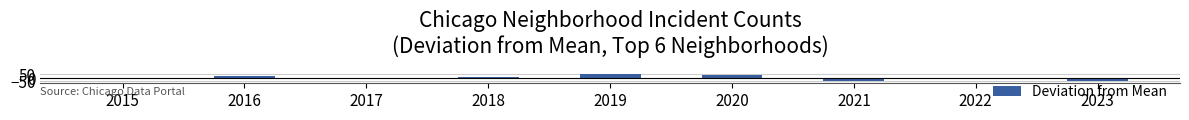

What is the difference between the values at 2015 and 2017?

5.0